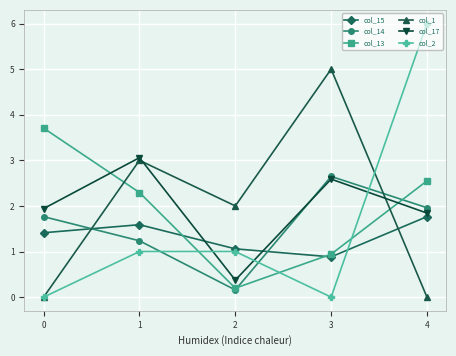

The col_14 series shows 1.4 at 4. True or false?

False